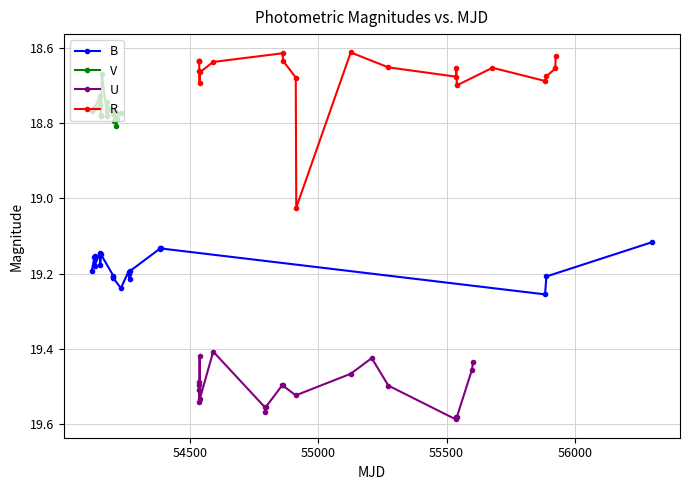

Which series has the largest total across all categories?

U